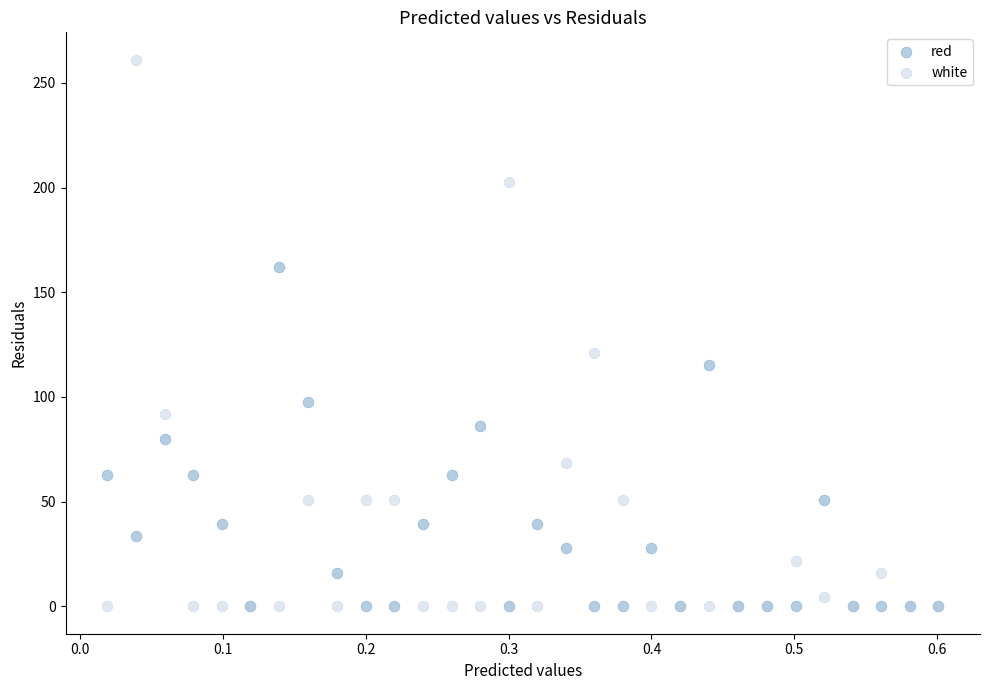

Across all series, what Y value is closest to 130?

121.0